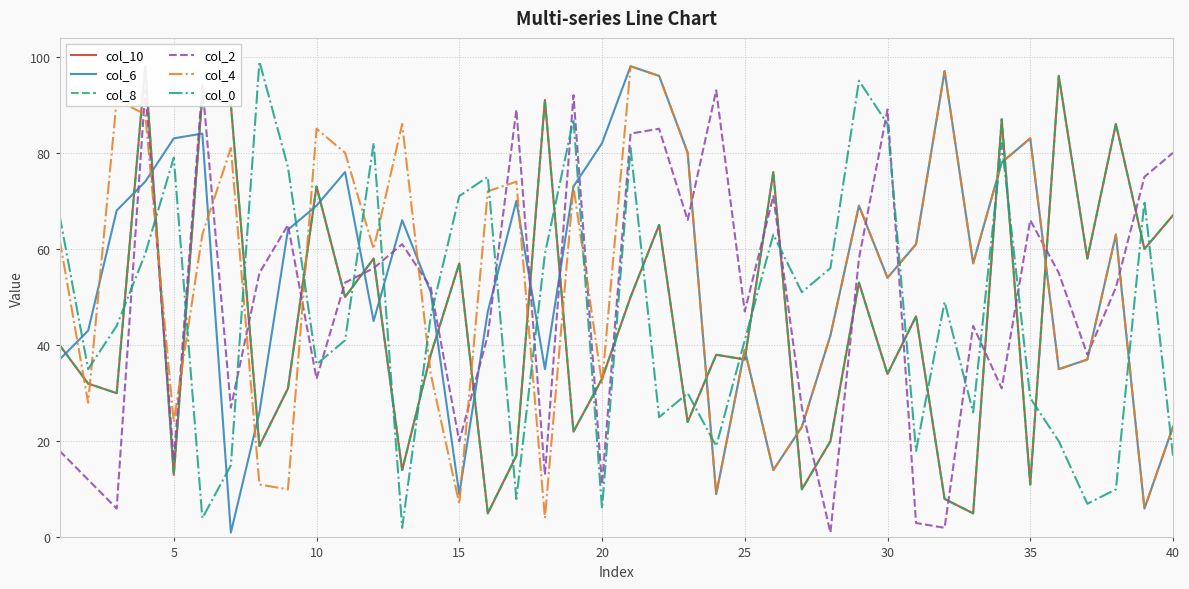

True or false: col_2 and col_4 cross at least once.

True